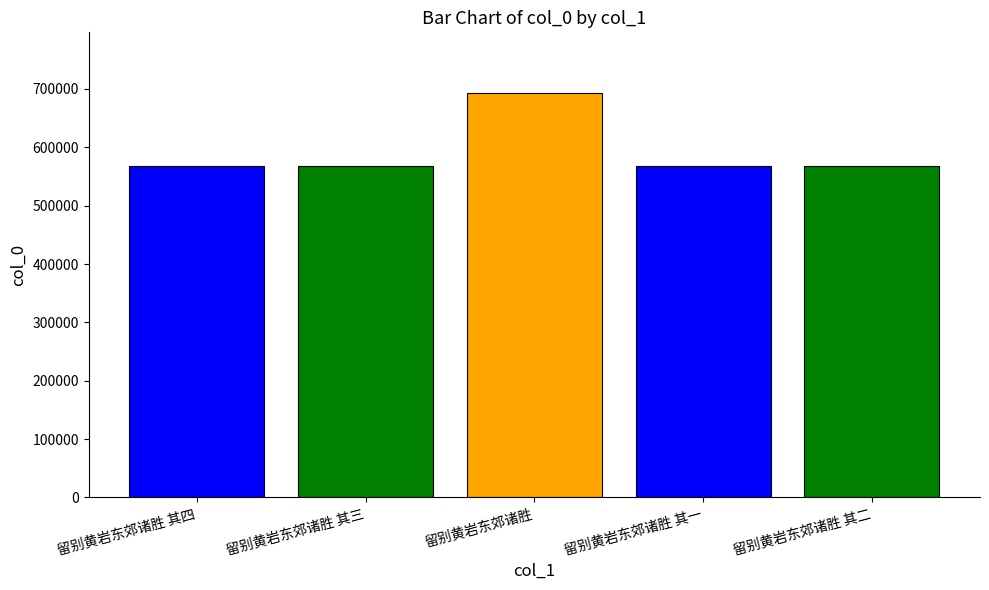

Are the bars horizontal?

No